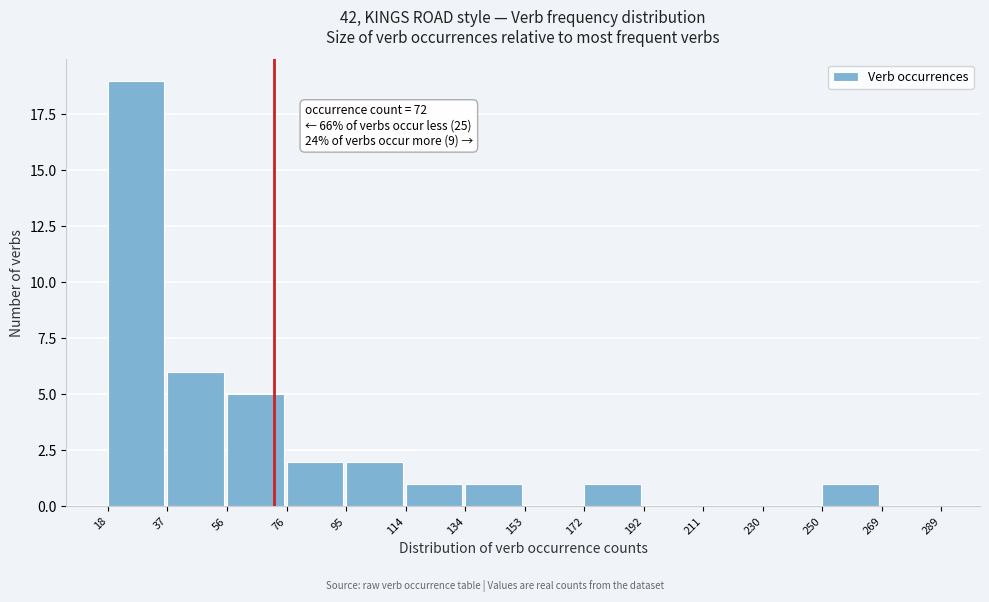

Which range on the x-axis has the tallest bar?

18 to 37